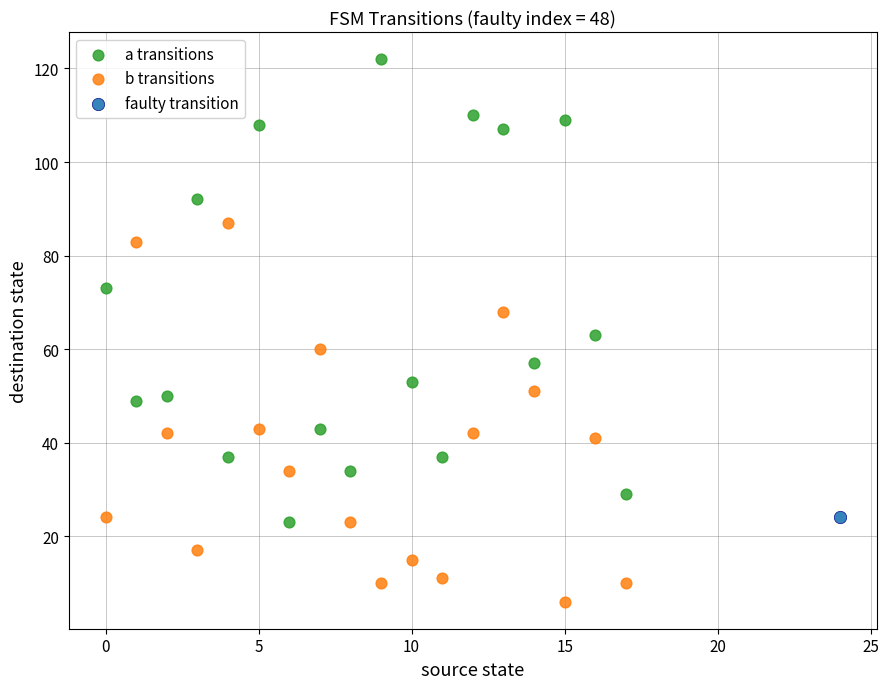

Which series reaches the minimum Y coordinate?

b transitions